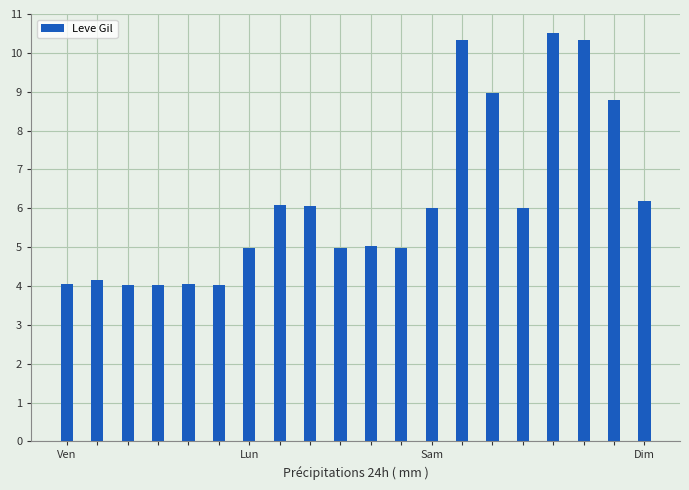

What is the difference between the maximum and minimum values?

6.5